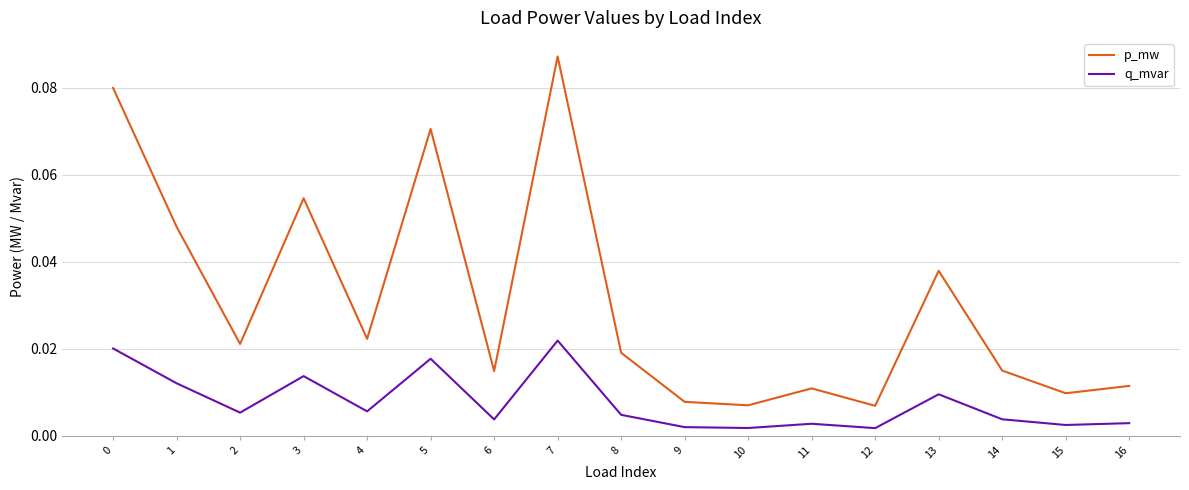

How many interior local peaks does the q_mvar series have?

5